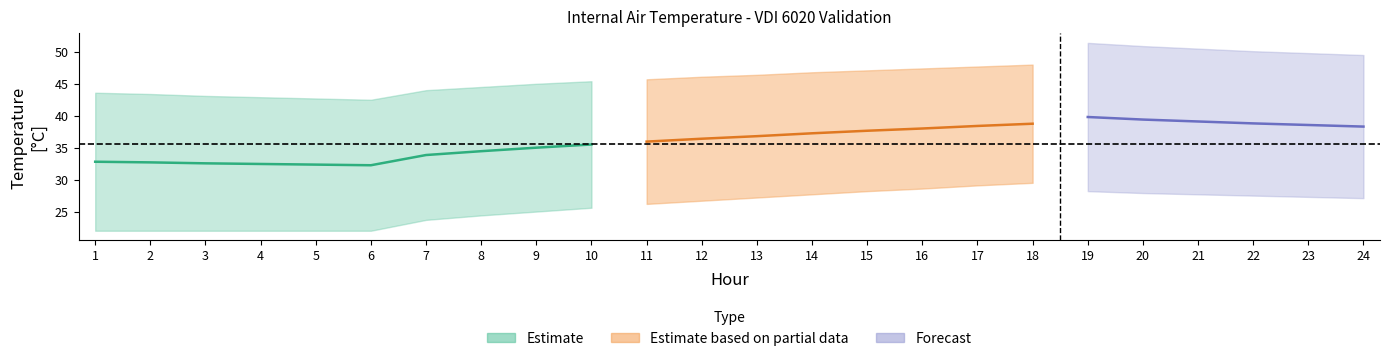

True or false: Day 1 and Day 60 cross at least once.

False